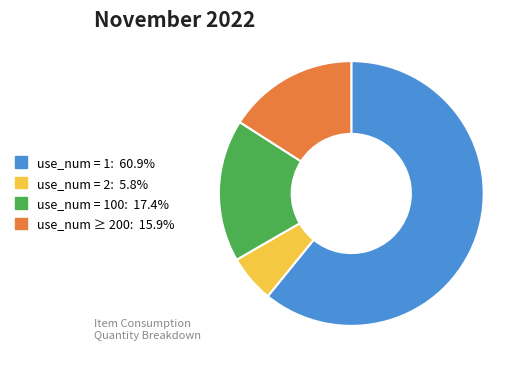

Does any single category account for the majority?

Yes